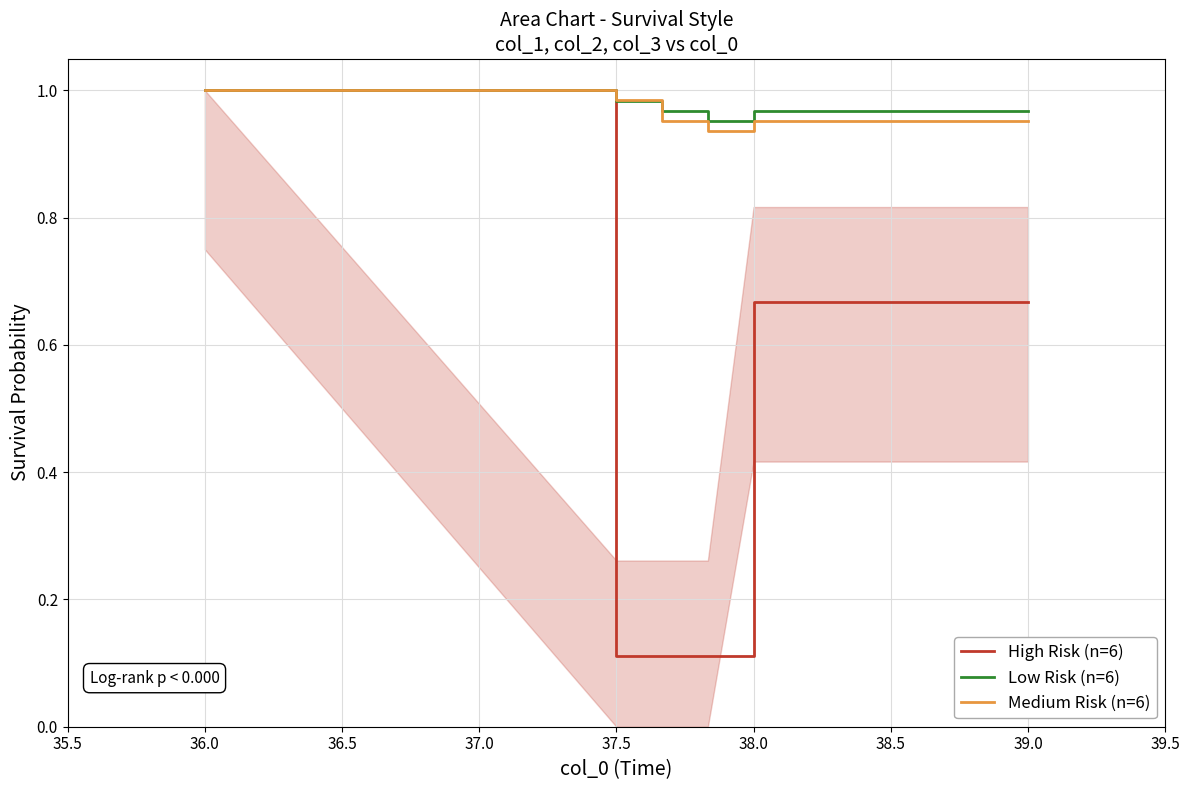

What are all the series names shown in the legend?

High Risk (n=6), Low Risk (n=6), Medium Risk (n=6)